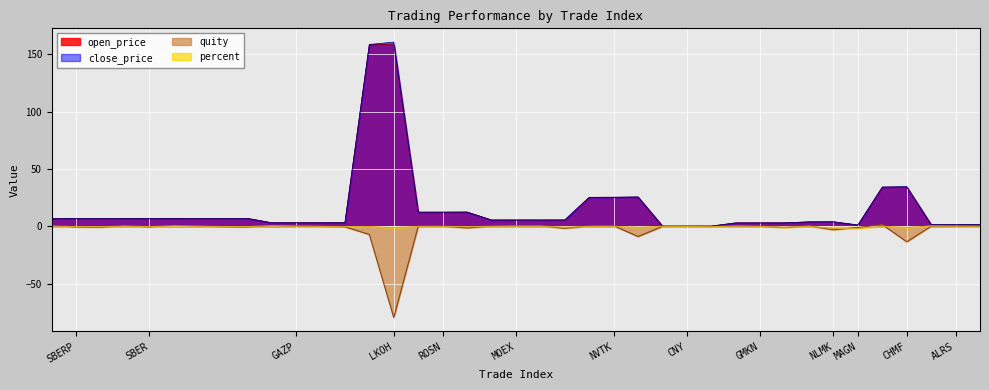

How many interior local peaks does the quity series have?

11